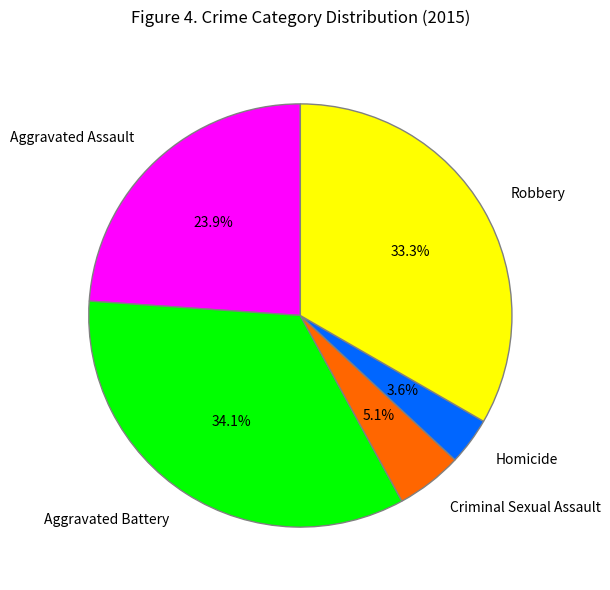

To the nearest percent, what percentage of the pie is Aggravated Battery?

34%